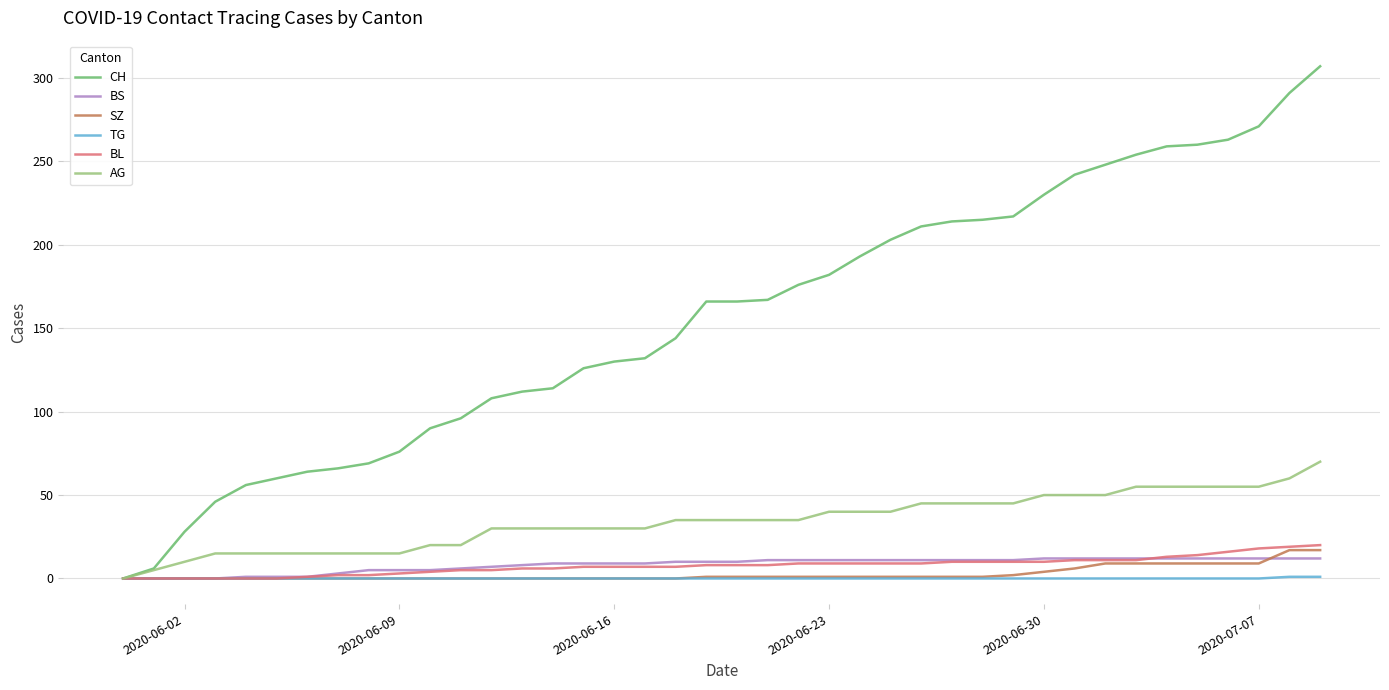

Which series has the largest range (max minus min)?

CH